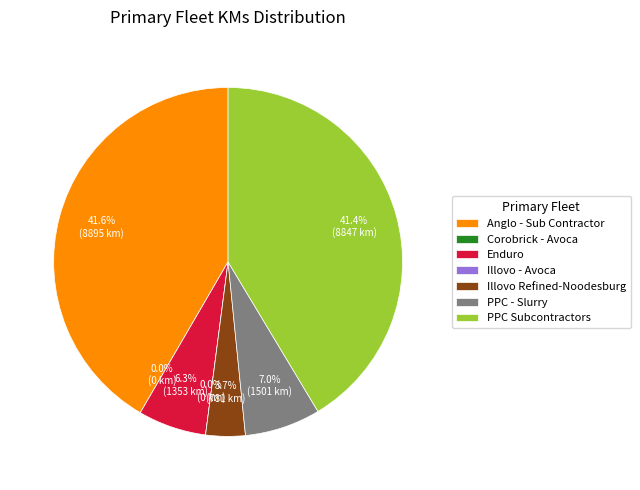

Combined, what portion of the pie is PPC - Slurry and Anglo - Sub Contractor?

48.6%